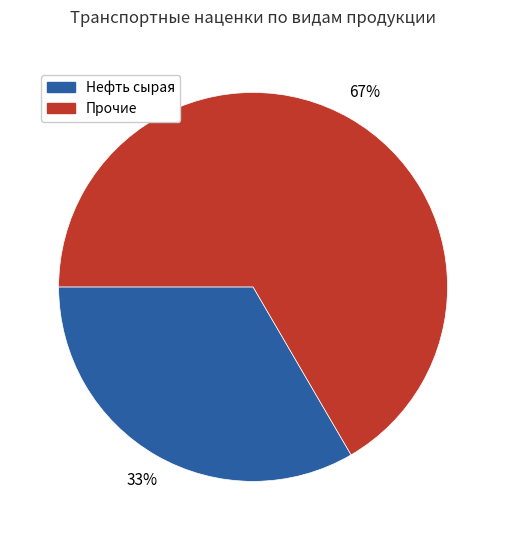

True or false: Нефть сырая accounts for 33% of the total.

True